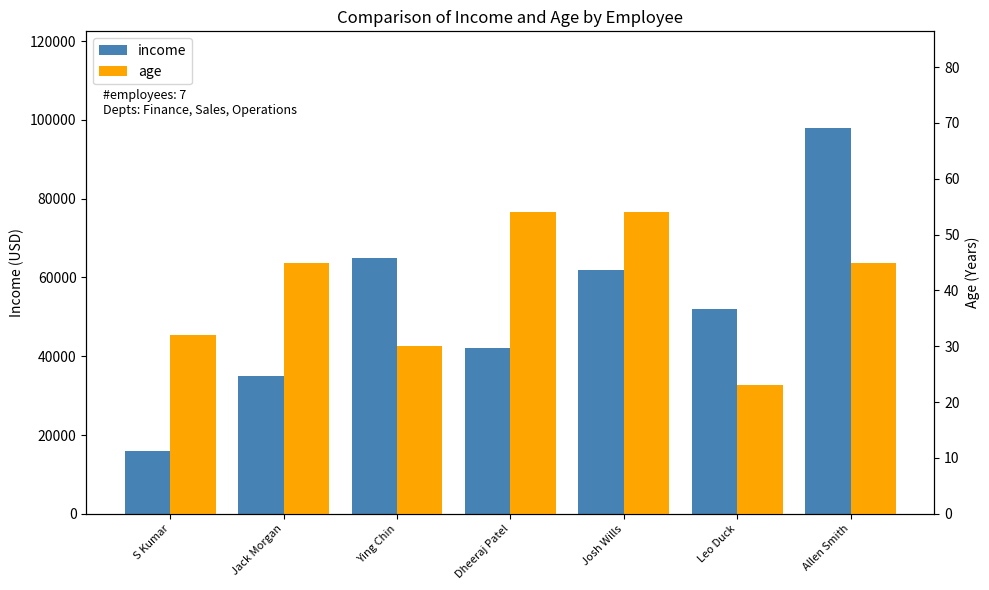

List the series in order of their peak value, lowest first.

age, income